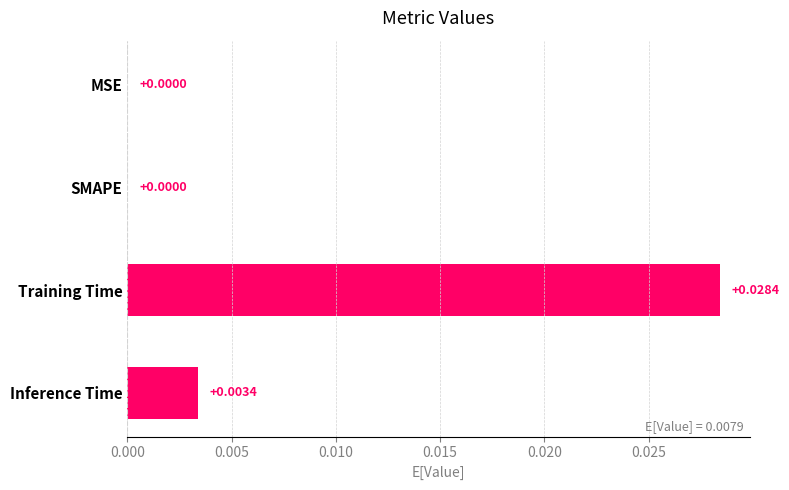

Between Training Time and Inference Time, which is larger?

Training Time